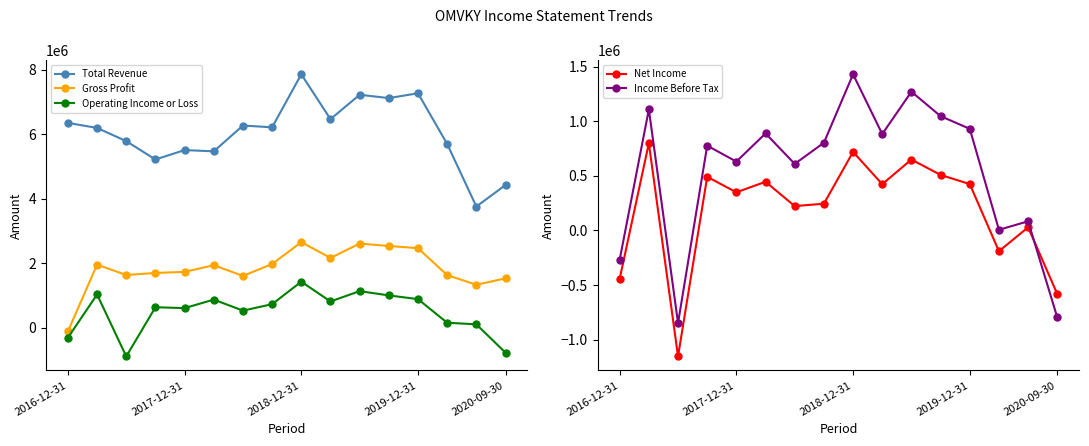

Reading right to left, what are all the values shown in this chart?

Total Revenue: 4421200	3753700	5693900	7265700	7116200	7219100	6463100	7854500	6210300	6265200	5464700	5504500	5212800	5780500	6191100	6346800
Gross Profit: 1527500	1329000	1628000	2463000	2531200	2605300	2160300	2650900	1970400	1603100	1934700	1729000	1694200	1631400	1952300	-116200
Operating Income or Loss: -777500	101700	151900	882800	998800	1131600	811000	1424200	726600	527000	868500	604800	631700	-892000	1027700	-312200
Net Income: -582500	28700	-190200	424700	508400	649500	423500	719200	244800	222900	445800	348900	491400	-1153400	798900	-442500
Income Before Tax: -796700	83700	6000	930600	1046700	1270400	882800	1430100	803000	609400	888300	630600	776400	-848200	1108500	-267600